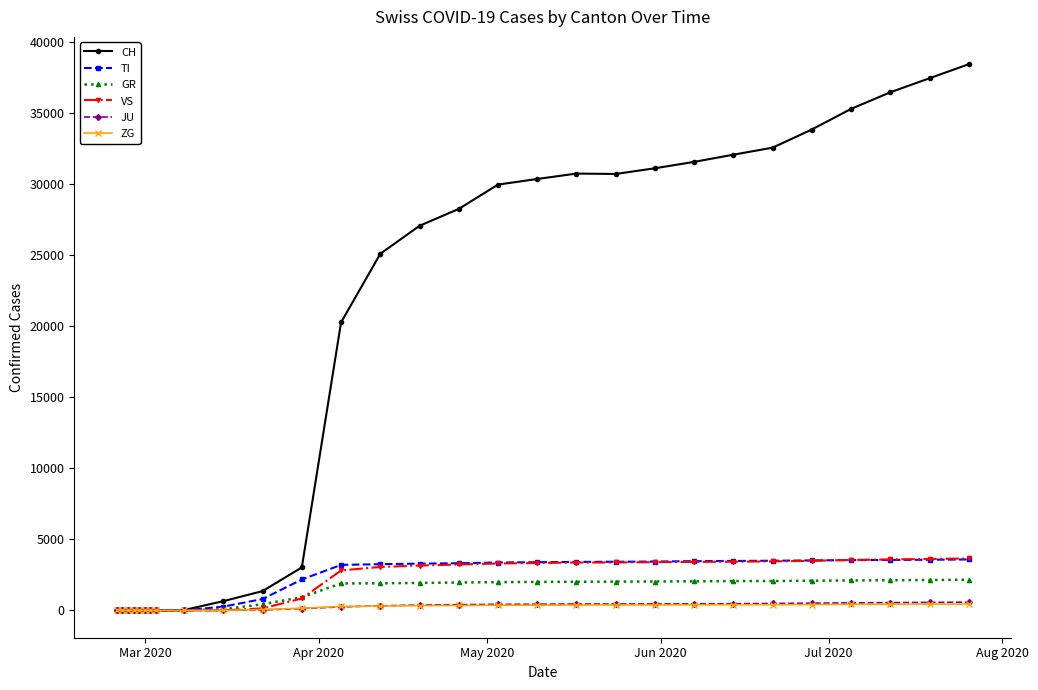

Does the chart display data point markers on the line(s)?

Yes